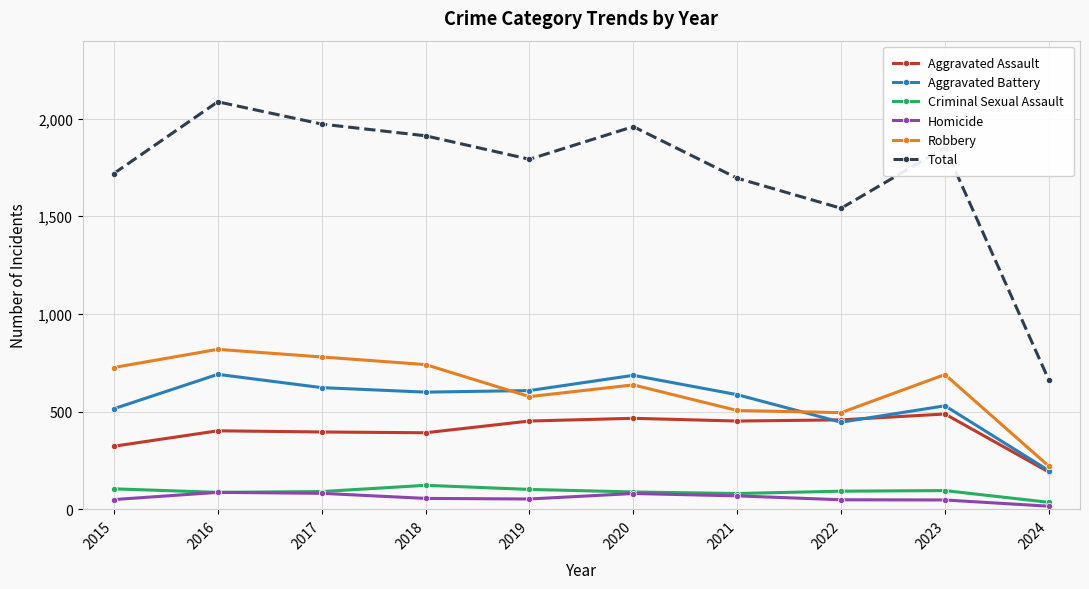

Which category has the highest value across all series?

2016